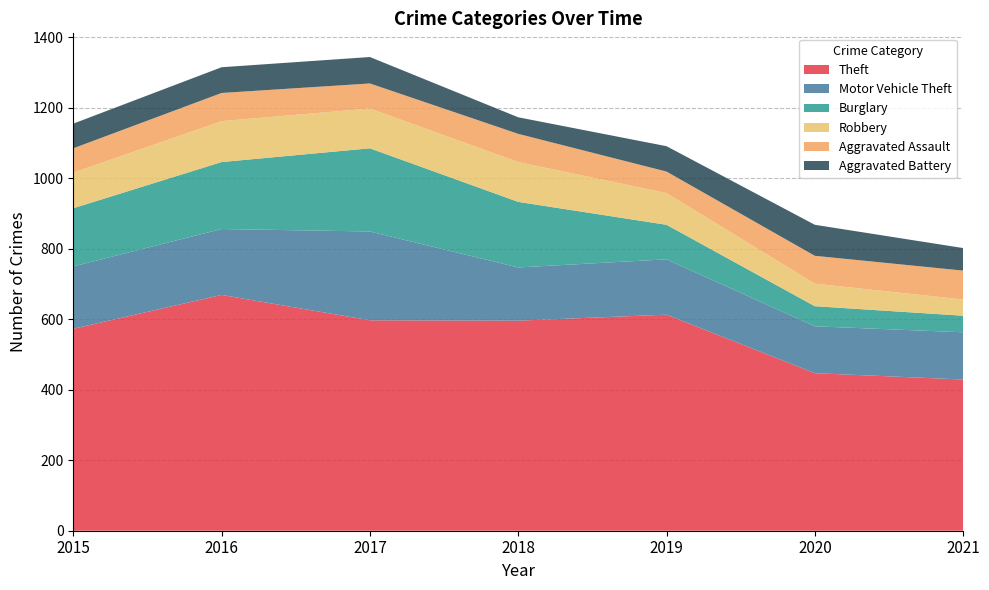

Reading left to right, what are all the values shown in this chart?

Theft: 573	669	597	596	613	447	429
Motor Vehicle Theft: 177	187	252	151	157	133	134
Burglary: 165	190	236	186	98	57	47
Robbery: 101	116	113	113	90	64	46
Aggravated Assault: 69	80	71	80	61	79	82
Aggravated Battery: 70	73	75	47	72	88	64